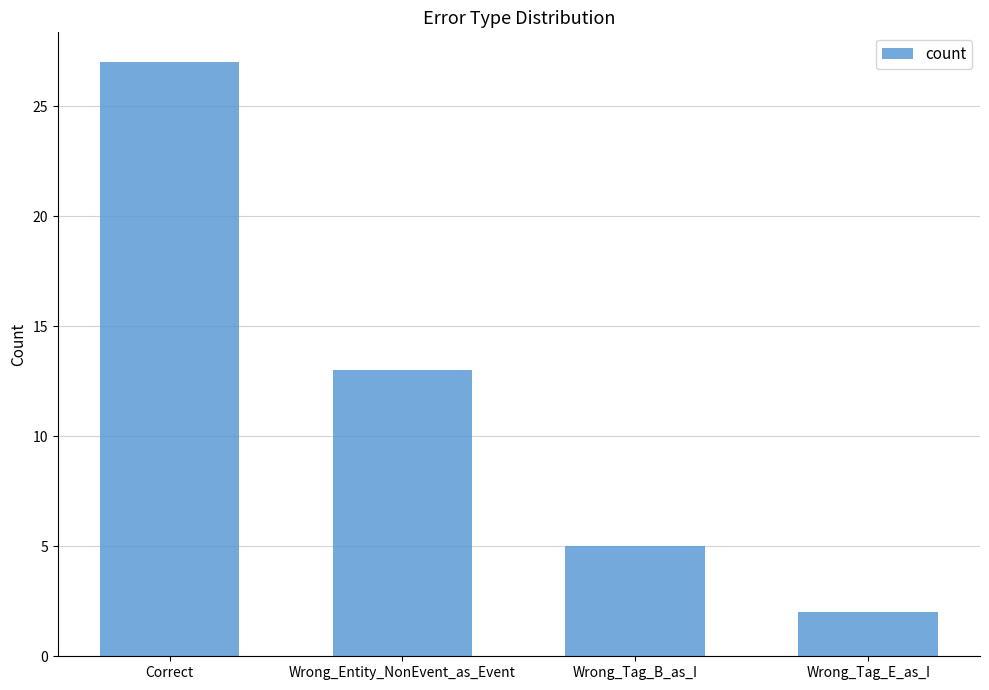

Rank the categories by value from lowest to highest.

Wrong_Tag_E_as_I, Wrong_Tag_B_as_I, Wrong_Entity_NonEvent_as_Event, Correct